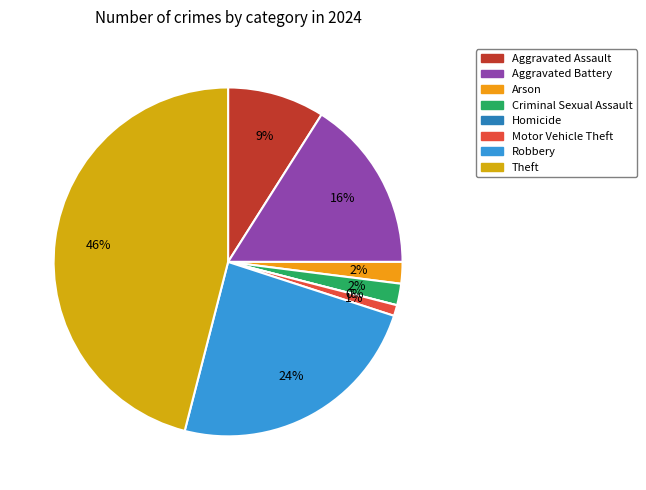

Is it true that Robbery is 16% of the pie?

False